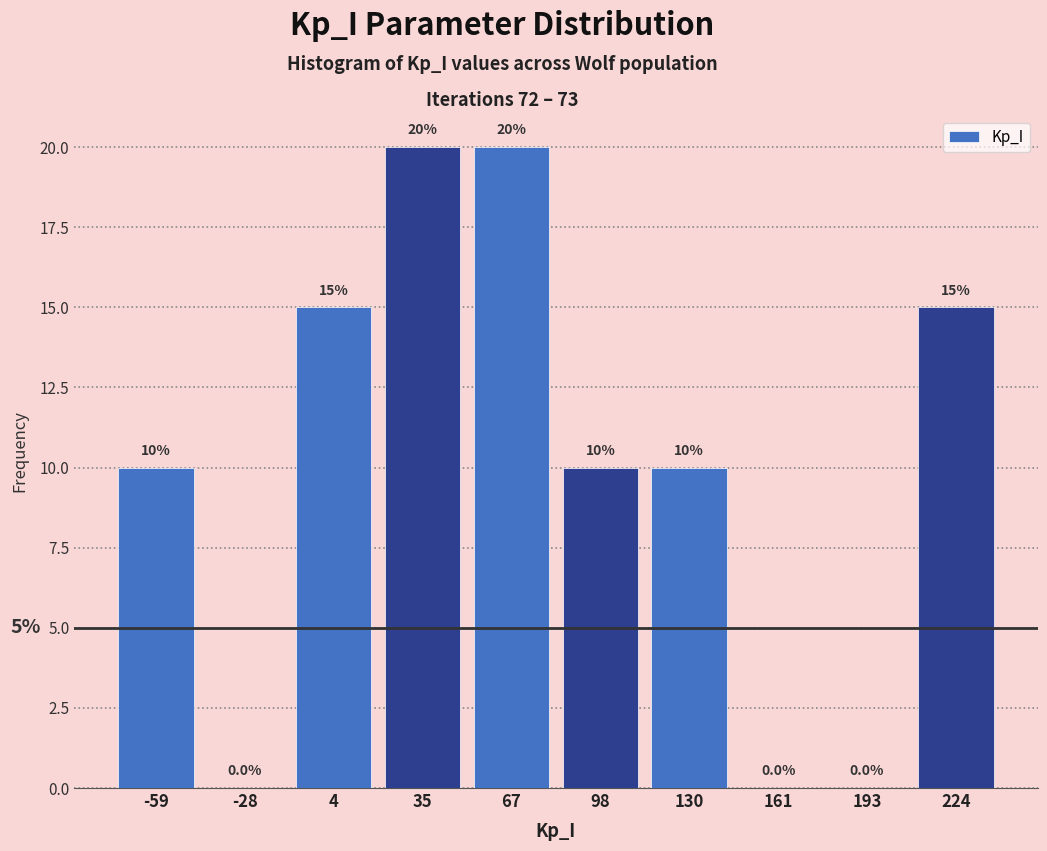

Reading left to right, transcribe this chart: for each bar, give the range it covers on the x-axis and its height. The bar edges are not printed on the chart, so give them approximately, as read against the axis.

-75 to -45: 10.0
-45 to -10: 0.0
-10 to 20: 15.0
20 to 50: 20.0
50 to 85: 20.0
85 to 115: 10.0
115 to 145: 10.0
145 to 175: 0.0
175 to 210: 0.0
210 to 240: 15.0